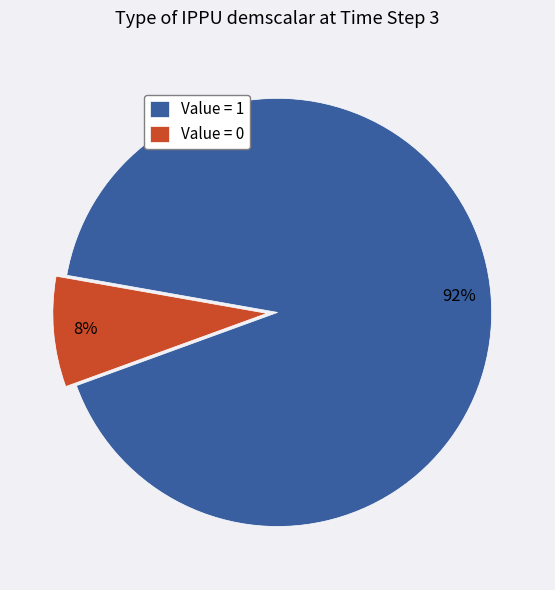

Is it true that Value = 1 is 99% of the pie?

False